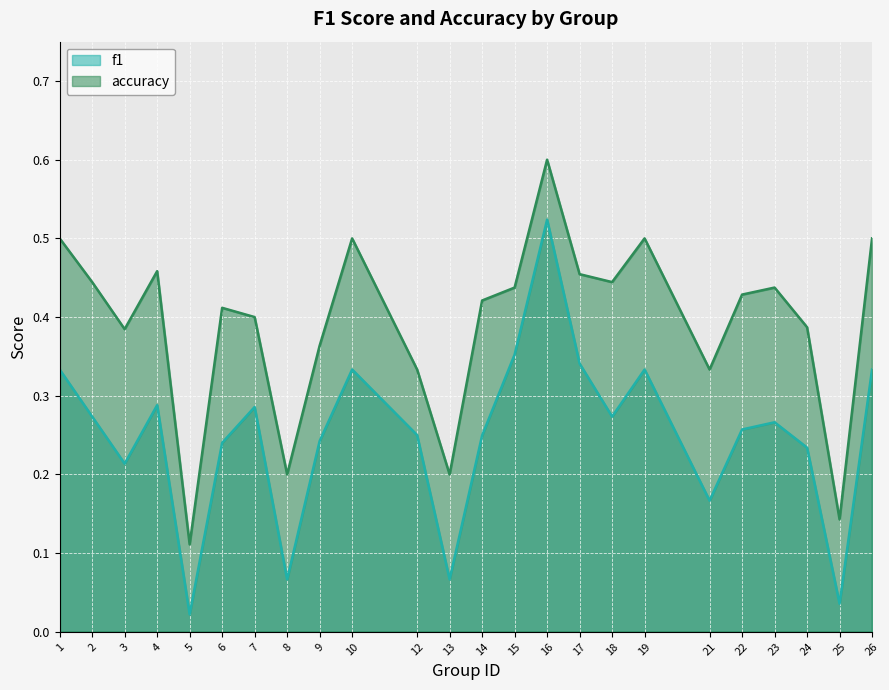

Reading left to right, what are all the values shown in this chart?

f1: 0.3	0.3	0.2	0.3	0.0	0.2	0.3	0.1	0.2	0.3	0.2	0.1	0.2	0.4	0.5	0.3	0.3	0.3	0.2	0.3	0.3	0.2	0.0	0.3
accuracy: 0.5	0.4	0.4	0.5	0.1	0.4	0.4	0.2	0.4	0.5	0.3	0.2	0.4	0.4	0.6	0.5	0.4	0.5	0.3	0.4	0.4	0.4	0.1	0.5